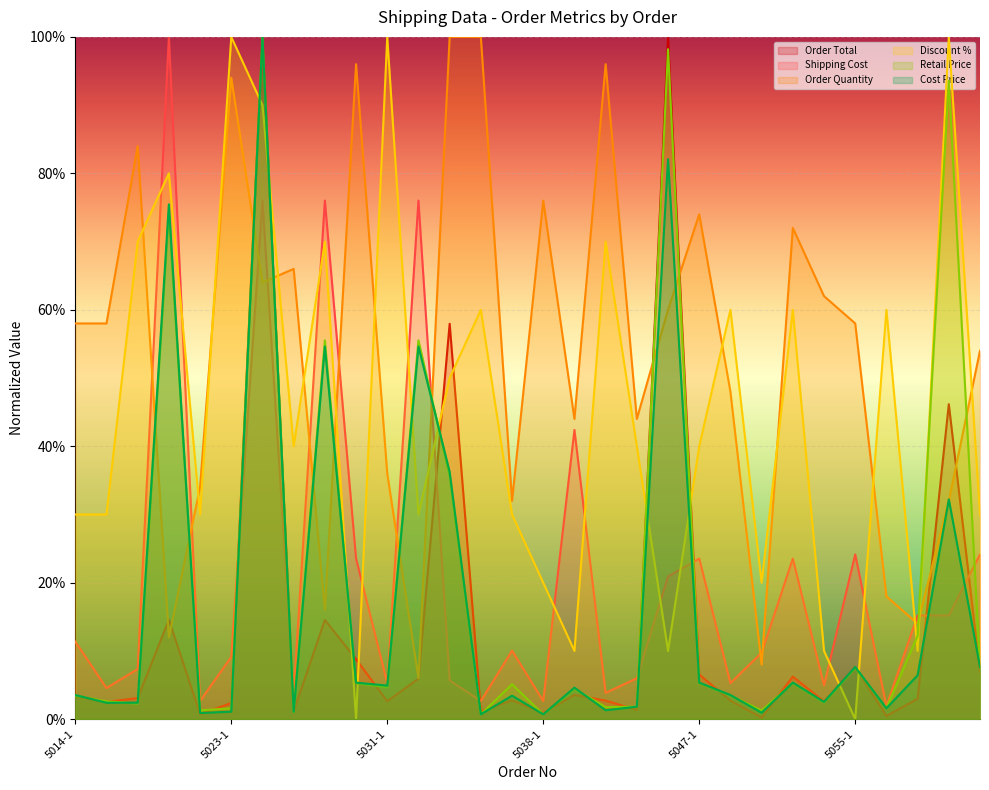

Reading left to right, transcribe all the data shown in this chart.

Order Total: 5014-1=0.0	5016-1=0.0	5018-1=0.0	5019-1=0.1	5020-1=0.0	5023-1=0.0	5024-1=1.0	5025-1=0.0	5027-1=0.1	5029-1=0.1	5031-1=0.0	5033-1=0.1	5034-1=0.6	5036-1=0.0	5037-1=0.0	5038-1=0.0	5039-1=0.0	5040-1=0.0	5043-1=0.0	5045-1=1.0	5047-1=0.1	5048-1=0.0	5049-1=0.0	5050-1=0.1	5052-1=0.0	5055-1=0.1	5057-1=0.0	5059-1=0.0	5060-1=0.5	5061-1=0.1
Shipping Cost: 5014-1=0.1	5016-1=0.0	5018-1=0.1	5019-1=1.0	5020-1=0.0	5023-1=0.1	5024-1=0.8	5025-1=0.0	5027-1=0.8	5029-1=0.2	5031-1=0.1	5033-1=0.8	5034-1=0.1	5036-1=0.0	5037-1=0.1	5038-1=0.0	5039-1=0.4	5040-1=0.0	5043-1=0.1	5045-1=0.2	5047-1=0.2	5048-1=0.1	5049-1=0.1	5050-1=0.2	5052-1=0.0	5055-1=0.2	5057-1=0.0	5059-1=0.2	5060-1=0.2	5061-1=0.2
Order Quantity: 5014-1=0.6	5016-1=0.6	5018-1=0.8	5019-1=0.1	5020-1=0.3	5023-1=0.9	5024-1=0.6	5025-1=0.7	5027-1=0.2	5029-1=1.0	5031-1=0.4	5033-1=0.1	5034-1=1.0	5036-1=1.0	5037-1=0.3	5038-1=0.8	5039-1=0.4	5040-1=1.0	5043-1=0.4	5045-1=0.6	5047-1=0.7	5048-1=0.5	5049-1=0.1	5050-1=0.7	5052-1=0.6	5055-1=0.6	5057-1=0.2	5059-1=0.1	5060-1=0.3	5061-1=0.5
Discount %: 5014-1=0.3	5016-1=0.3	5018-1=0.7	5019-1=0.8	5020-1=0.3	5023-1=1.0	5024-1=0.9	5025-1=0.4	5027-1=0.7	5029-1=0.0	5031-1=1.0	5033-1=0.3	5034-1=0.5	5036-1=0.6	5037-1=0.3	5038-1=0.2	5039-1=0.1	5040-1=0.7	5043-1=0.4	5045-1=0.1	5047-1=0.4	5048-1=0.6	5049-1=0.2	5050-1=0.6	5052-1=0.1	5055-1=0.0	5057-1=0.6	5059-1=0.1	5060-1=1.0	5061-1=0.3
Retail Price: 5014-1=0.0	5016-1=0.0	5018-1=0.0	5019-1=0.7	5020-1=0.0	5023-1=0.0	5024-1=1.0	5025-1=0.0	5027-1=0.6	5029-1=0.1	5031-1=0.0	5033-1=0.6	5034-1=0.4	5036-1=0.0	5037-1=0.1	5038-1=0.0	5039-1=0.0	5040-1=0.0	5043-1=0.0	5045-1=1.0	5047-1=0.1	5048-1=0.0	5049-1=0.0	5050-1=0.1	5052-1=0.0	5055-1=0.1	5057-1=0.0	5059-1=0.1	5060-1=0.9	5061-1=0.1
Cost Price: 5014-1=0.0	5016-1=0.0	5018-1=0.0	5019-1=0.8	5020-1=0.0	5023-1=0.0	5024-1=1.0	5025-1=0.0	5027-1=0.5	5029-1=0.1	5031-1=0.0	5033-1=0.5	5034-1=0.4	5036-1=0.0	5037-1=0.0	5038-1=0.0	5039-1=0.0	5040-1=0.0	5043-1=0.0	5045-1=0.8	5047-1=0.1	5048-1=0.0	5049-1=0.0	5050-1=0.1	5052-1=0.0	5055-1=0.1	5057-1=0.0	5059-1=0.1	5060-1=0.3	5061-1=0.1